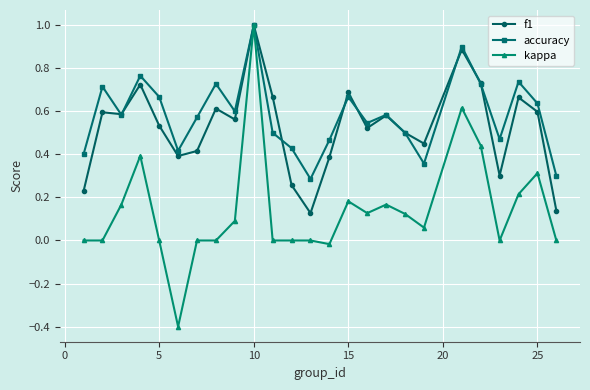

What is the highest value of the accuracy series?

1.0